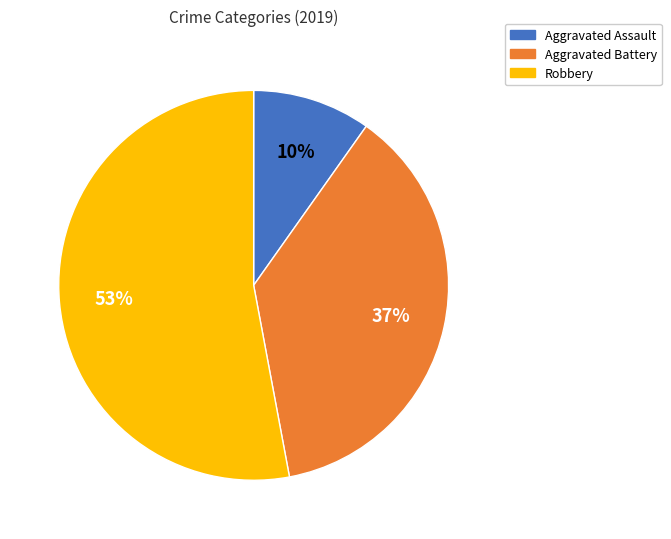

Combined, do Robbery and Aggravated Assault account for over 50%?

Yes